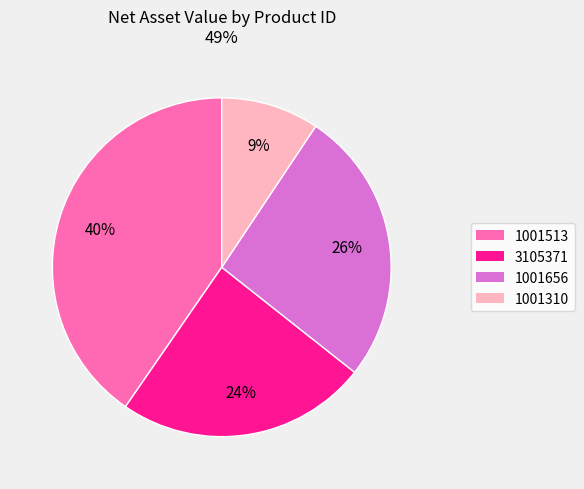

Do 1001310 and 1001513 together represent more than half of the pie?

No